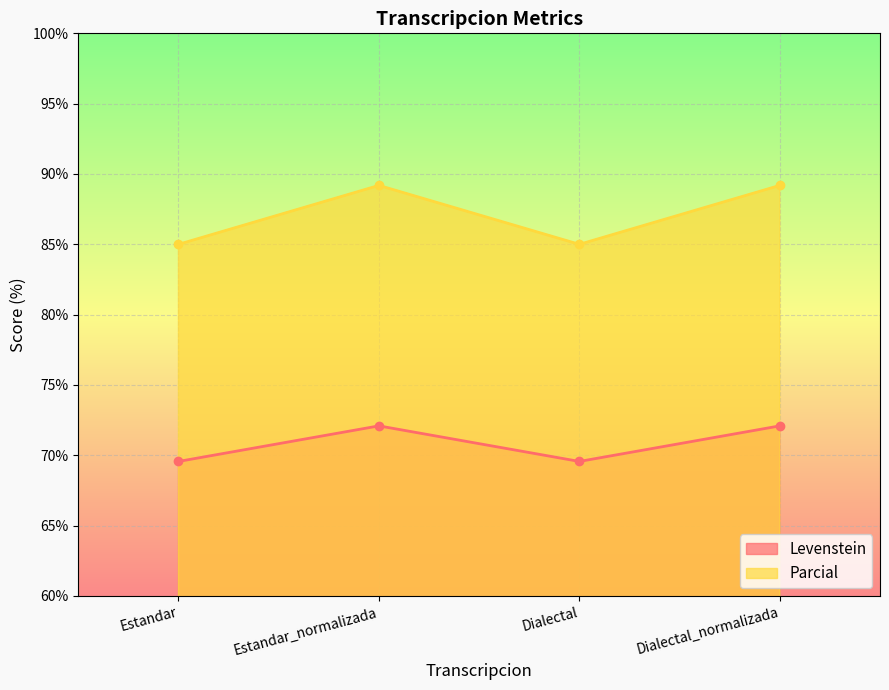

True or false: Levenstein and Parcial cross at least once.

False